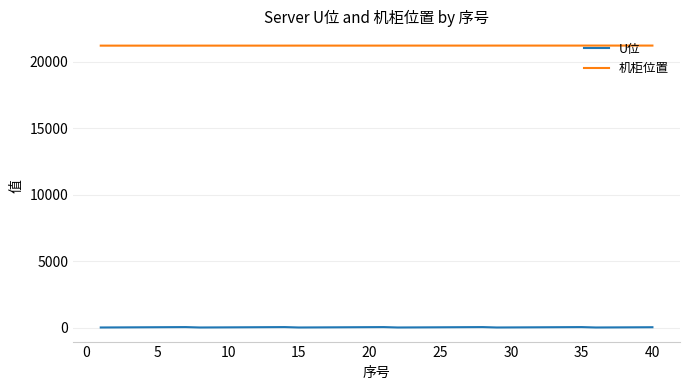

What is the minimum value for U位?

6